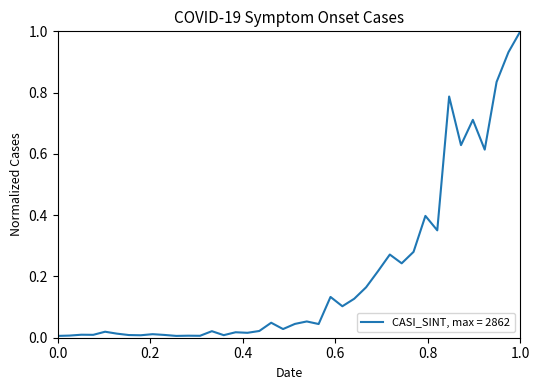

What is the difference between the maximum and minimum values?

1.0